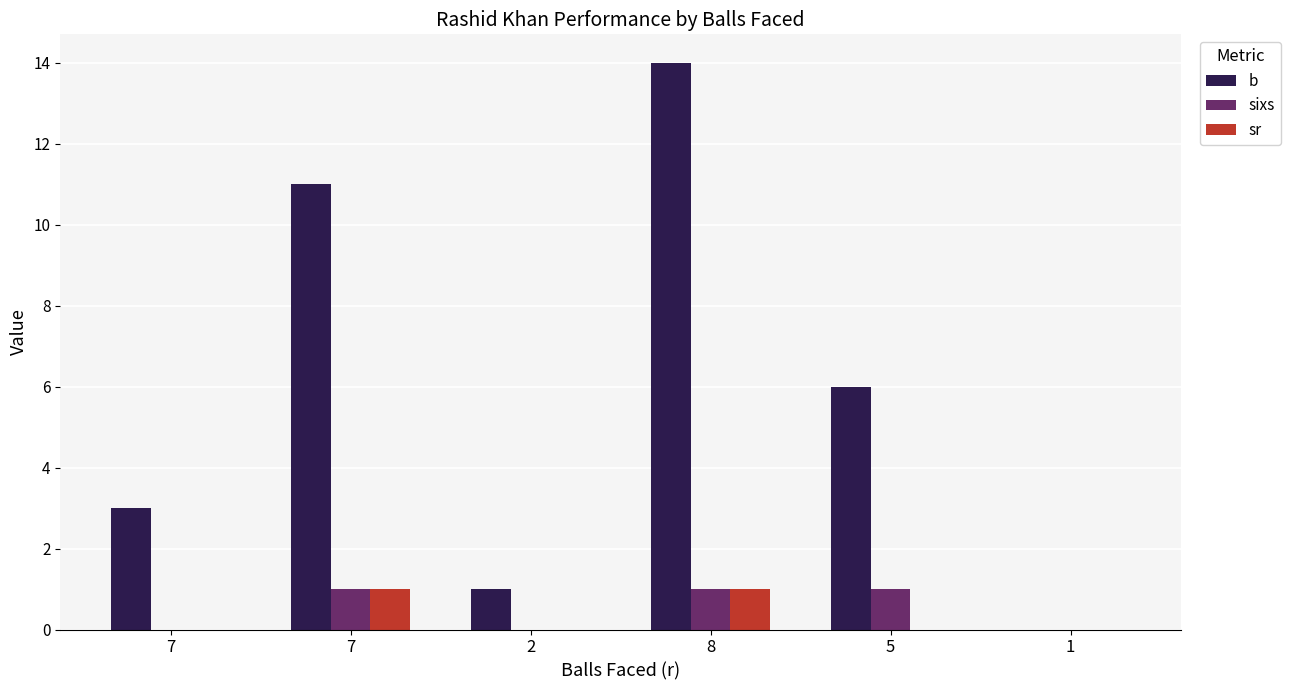

List the labels in order of sr value, smallest first.

7, 2, 5, 1, 7, 8